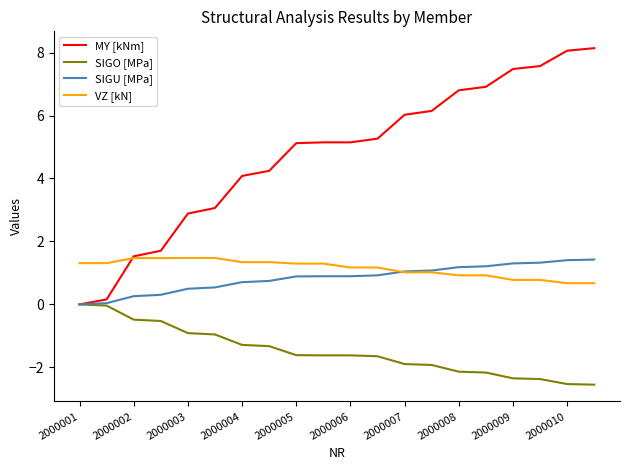

Which series has the widest spread of values?

MY [kNm]